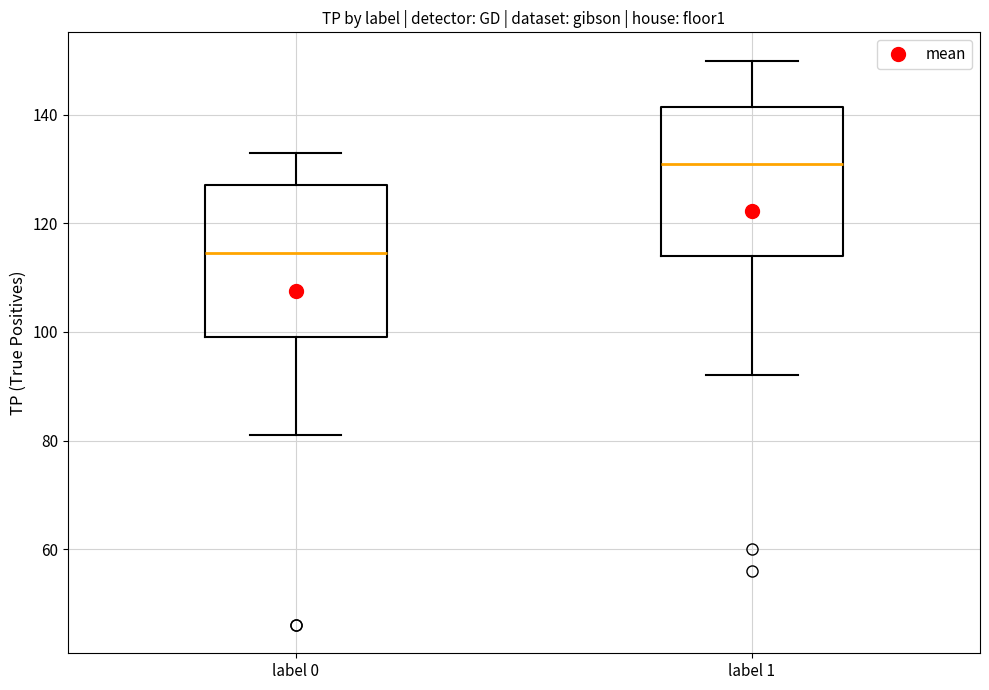

Reading left to right, transcribe this box plot: for each box, give where its median line is, the range the box spans, and where its two whiskers end, as read against the y-axis. The values are not printed on the chart, so give them approximately, as read against the axis.

label 0: median 114, box 100 to 128, whiskers 82 to 134
label 1: median 132, box 114 to 142, whiskers 92 to 150